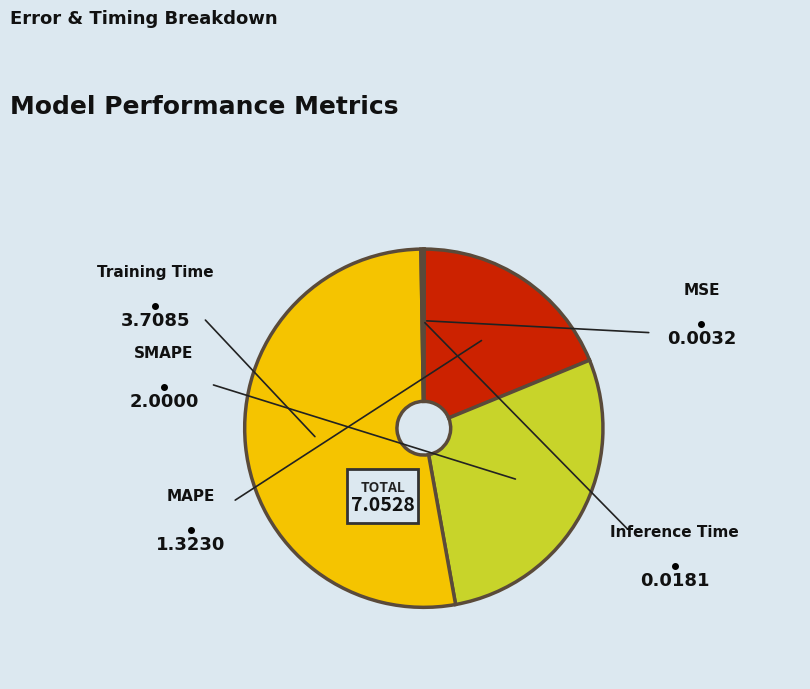

What is the total percentage of Training Time and MAPE?

71.3%